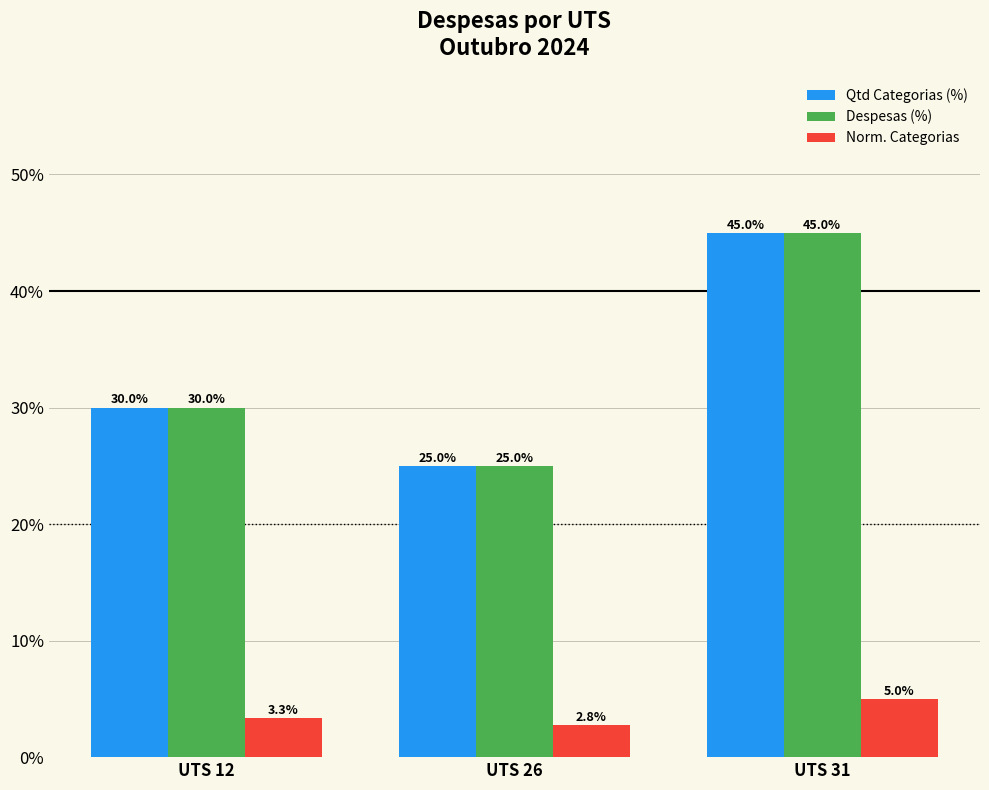

Where is Despesas (%) nearest to the value 35?

UTS 12